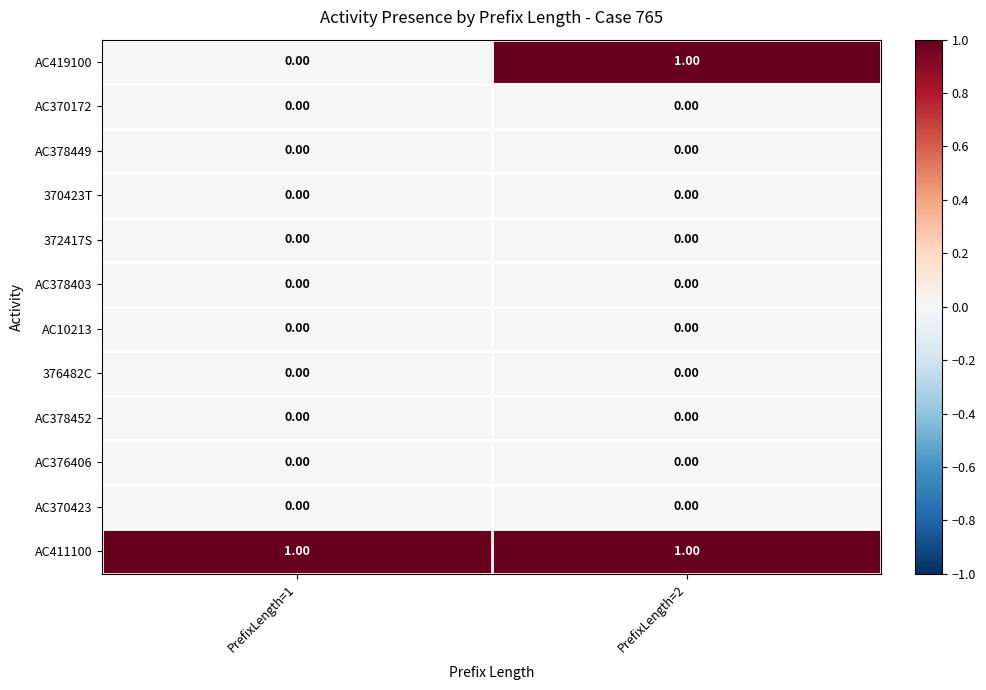

Which series has the largest total across all categories?

AC411100